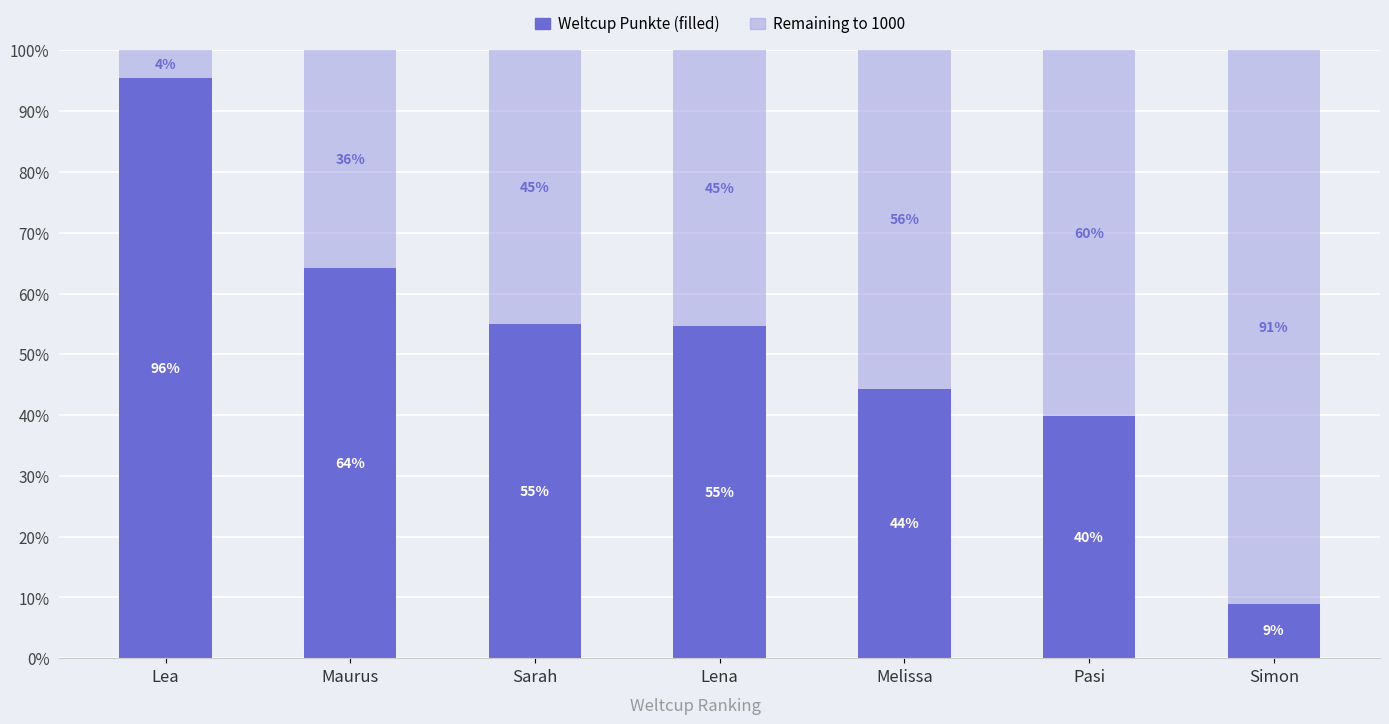

Reading right to left, extract all data points from this chart.

90	399	443	547	550	642	955